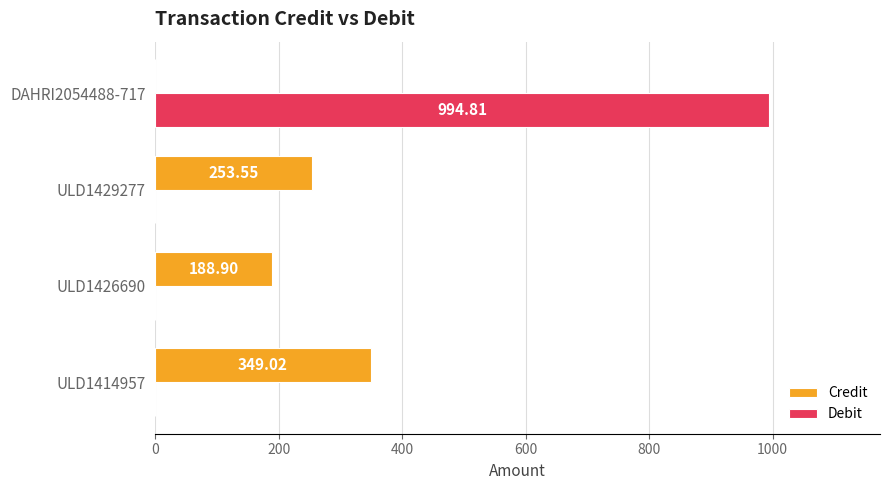

Which category has the highest value in the Debit series?

DAHRI2054488-717